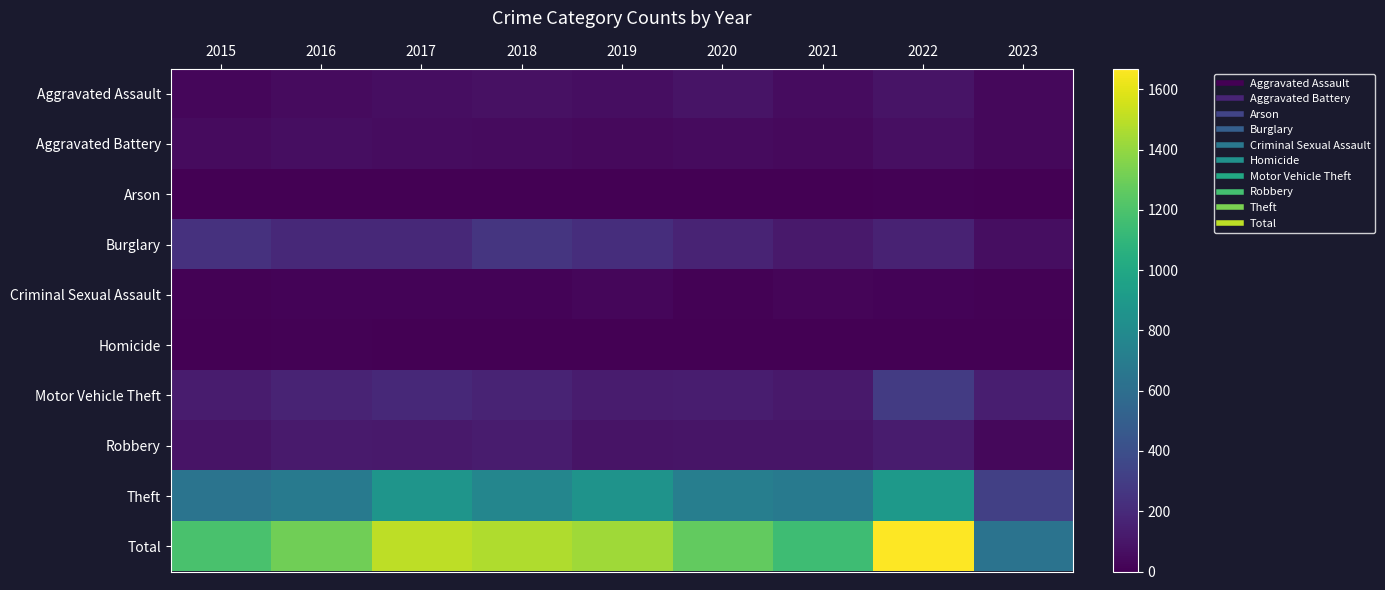

Rank the series at 2023 from lowest to highest value.

Arson, Homicide, Criminal Sexual Assault, Robbery, Aggravated Battery, Aggravated Assault, Burglary, Motor Vehicle Theft, Theft, Total